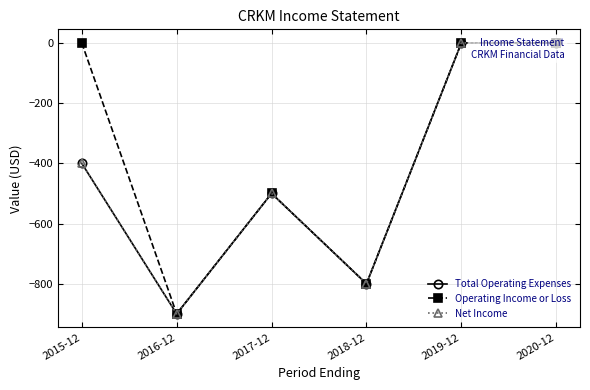

What position from the right is 2017-12?

4